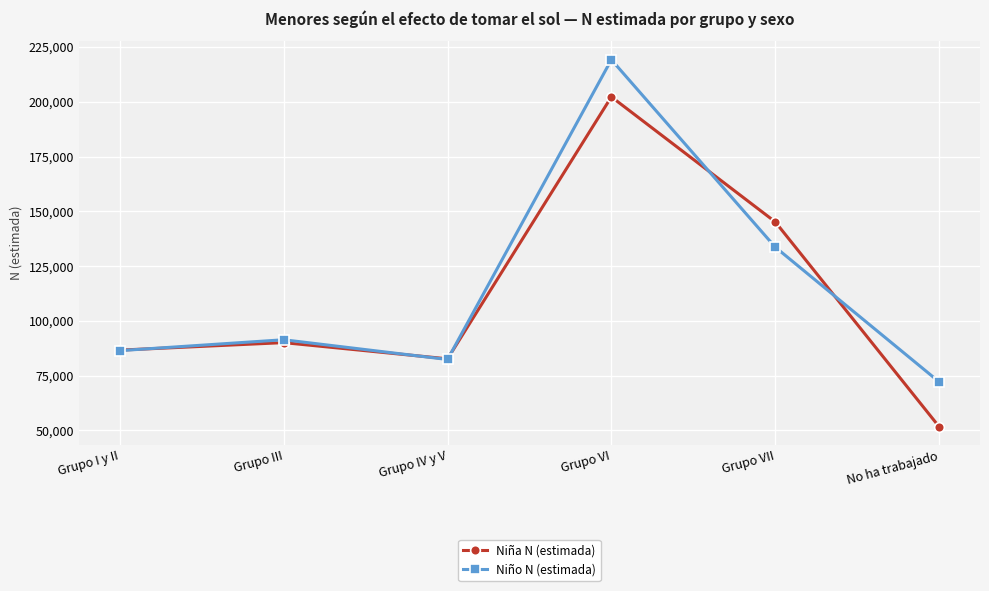

What is the label of the 3rd point from the left?

Grupo IV y V